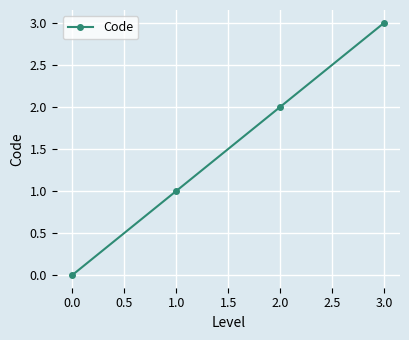

What is the label of the 2nd point from the right?

2.0